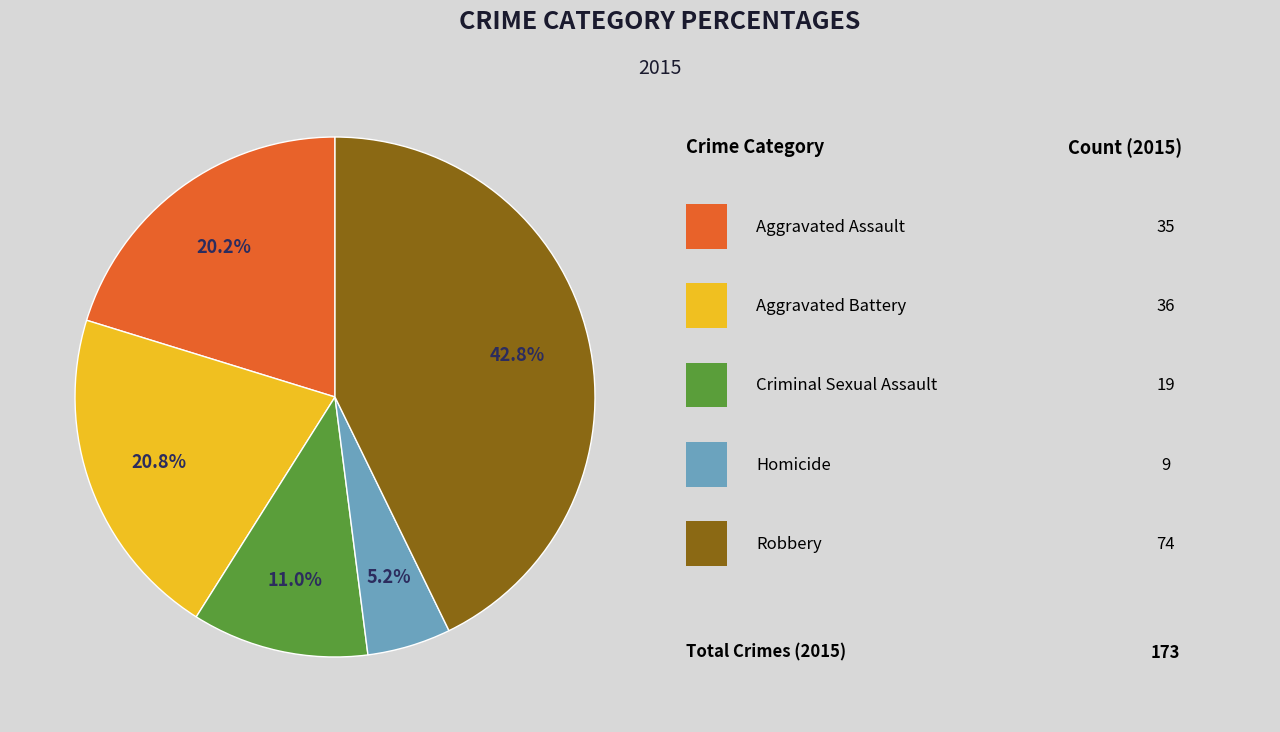

Does any single category account for the majority?

No